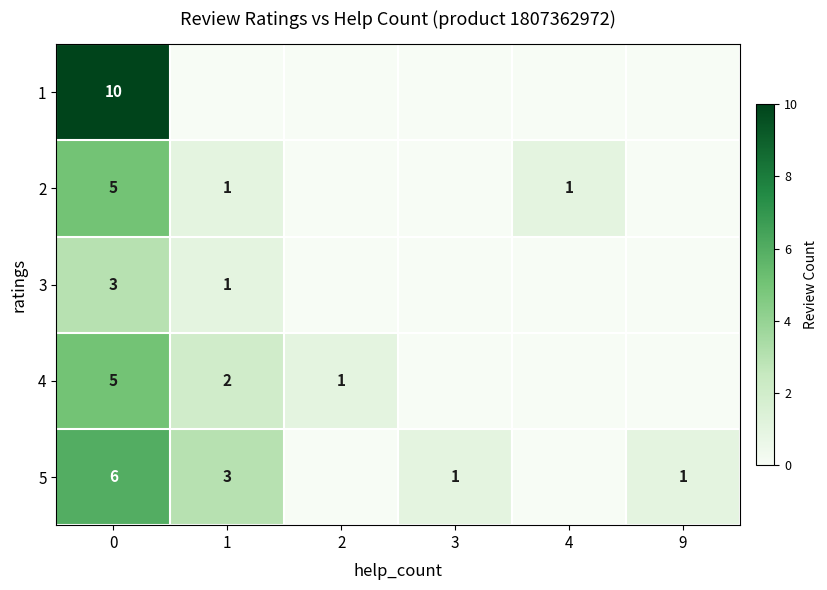

The value of 5 at 3 is 2. True or false?

False